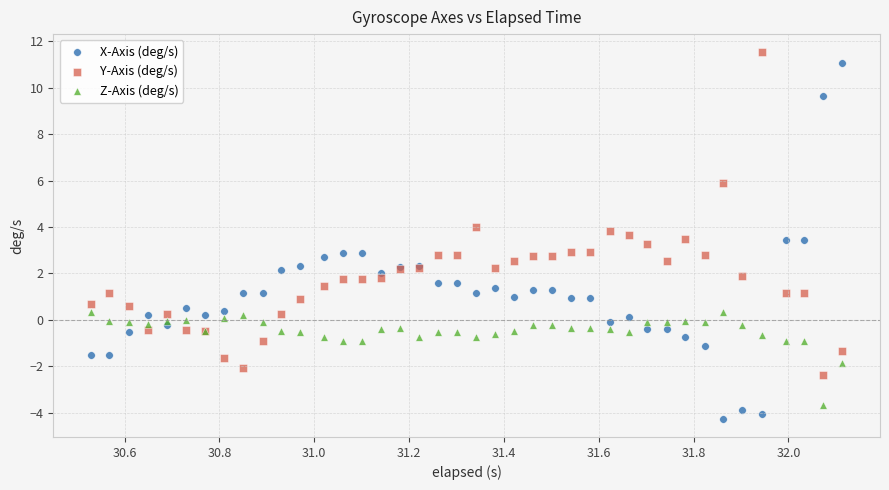

What are all the series names shown in the legend?

X-Axis (deg/s), Y-Axis (deg/s), Z-Axis (deg/s)